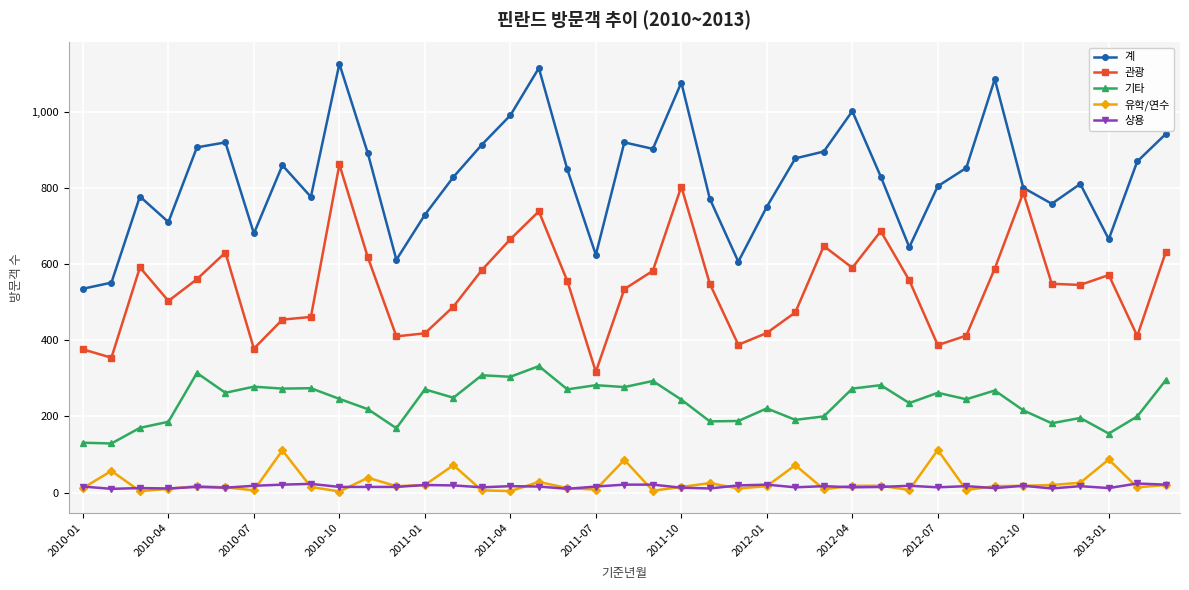

True or false: 상용 and 계 intersect in this chart.

False